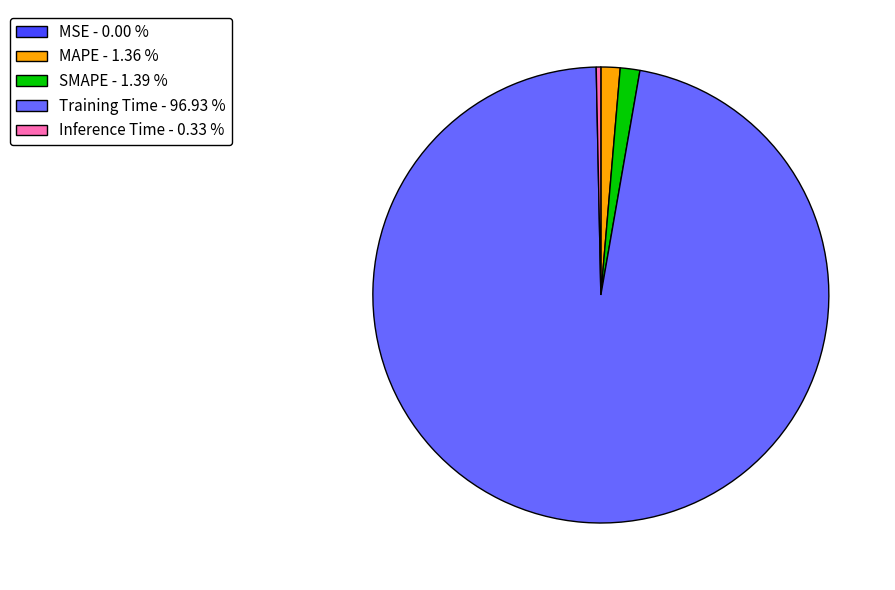

What is the majority slice?

Training Time